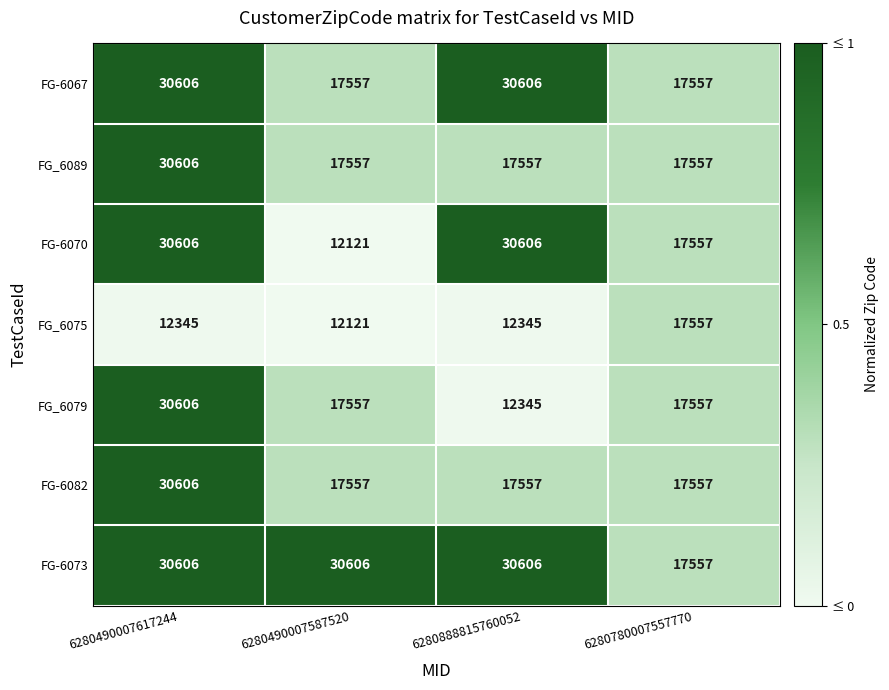

What is the difference between the highest and lowest values at 6280888815760052?

18261